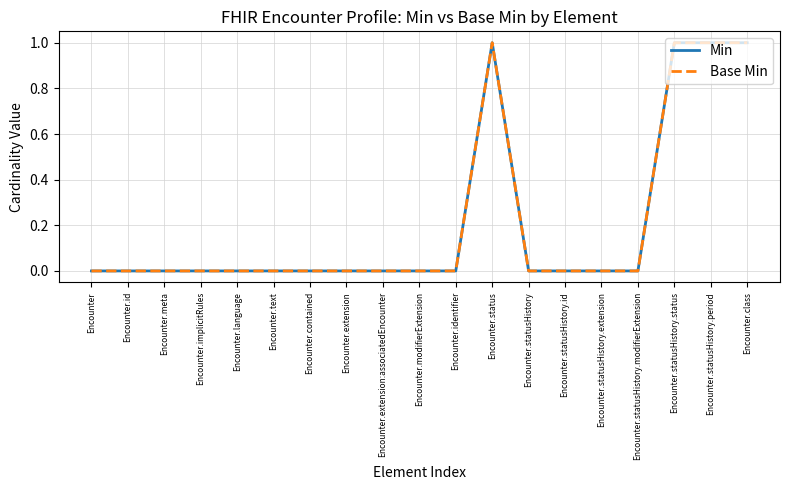

What position from the left is Encounter.extension:associatedEncounter?

9